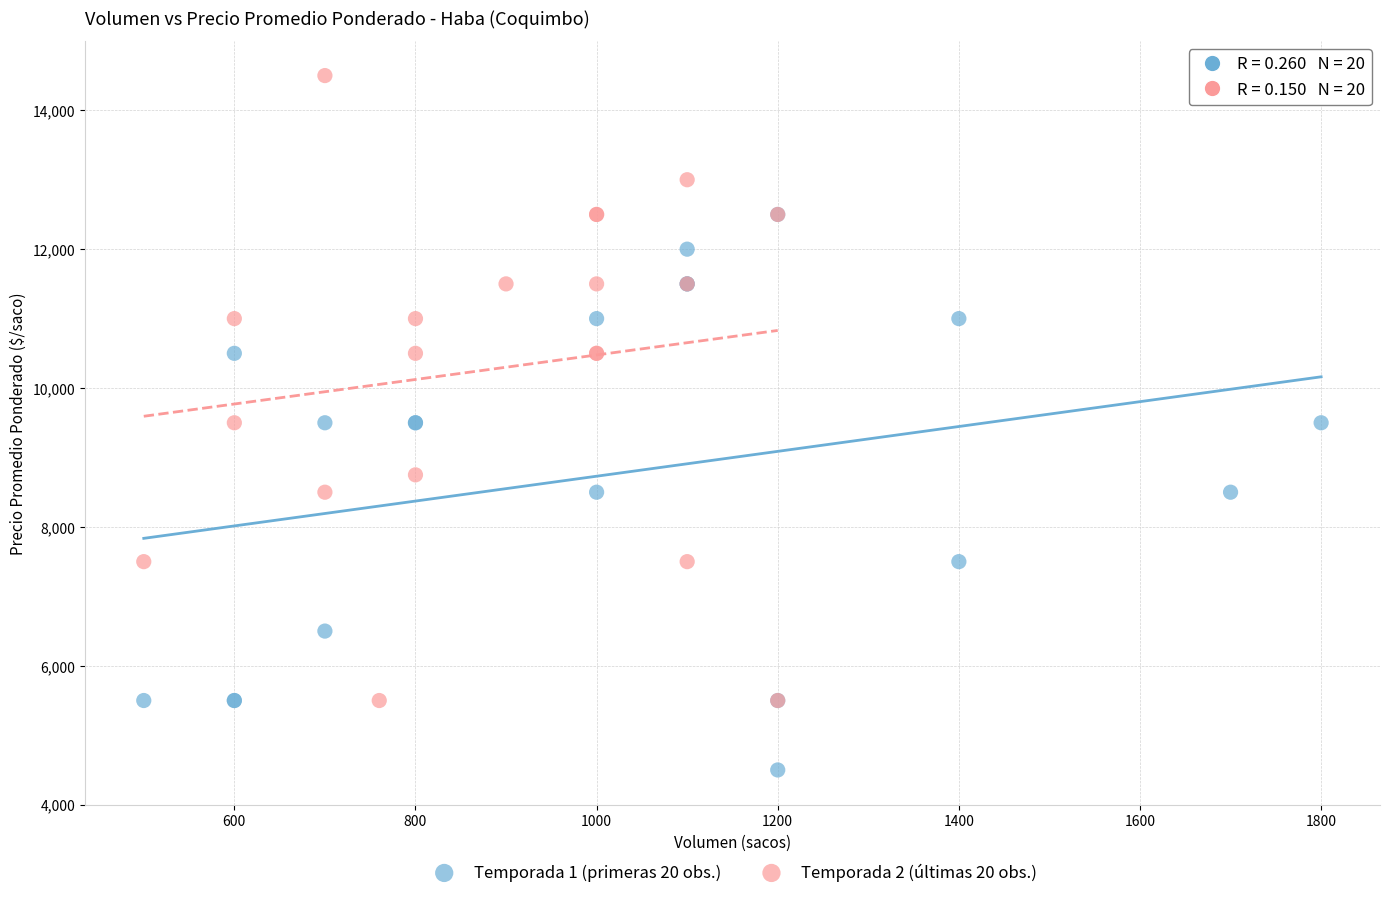

Which series has the widest spread of Y values?

Temporada 2 (últimas 20 obs.)